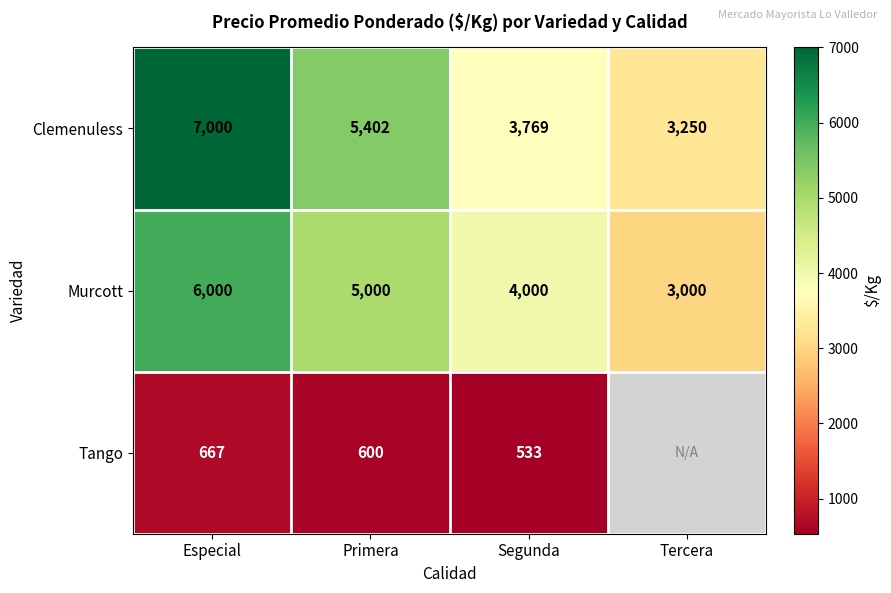

The Murcott series shows 8533.1 at Especial. True or false?

False